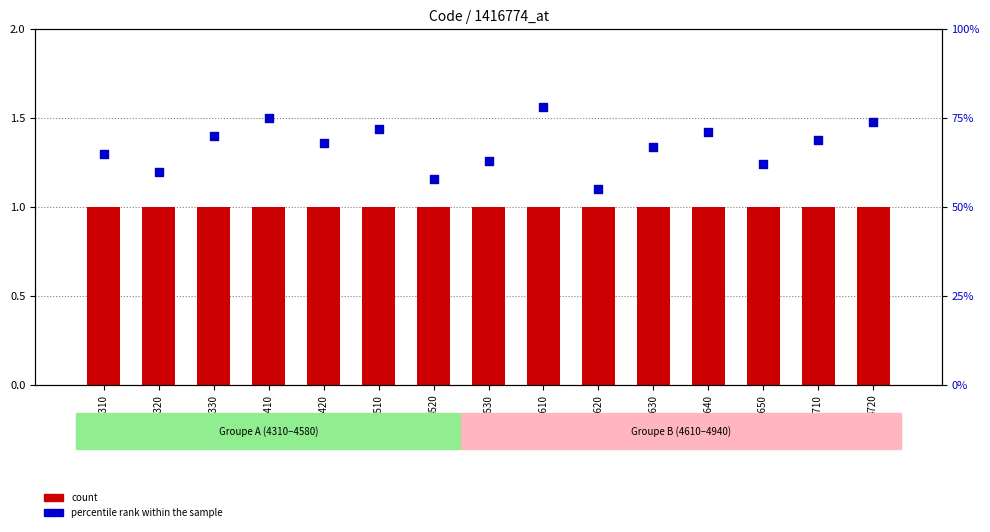

At which category is the sum across all series the highest?

4610